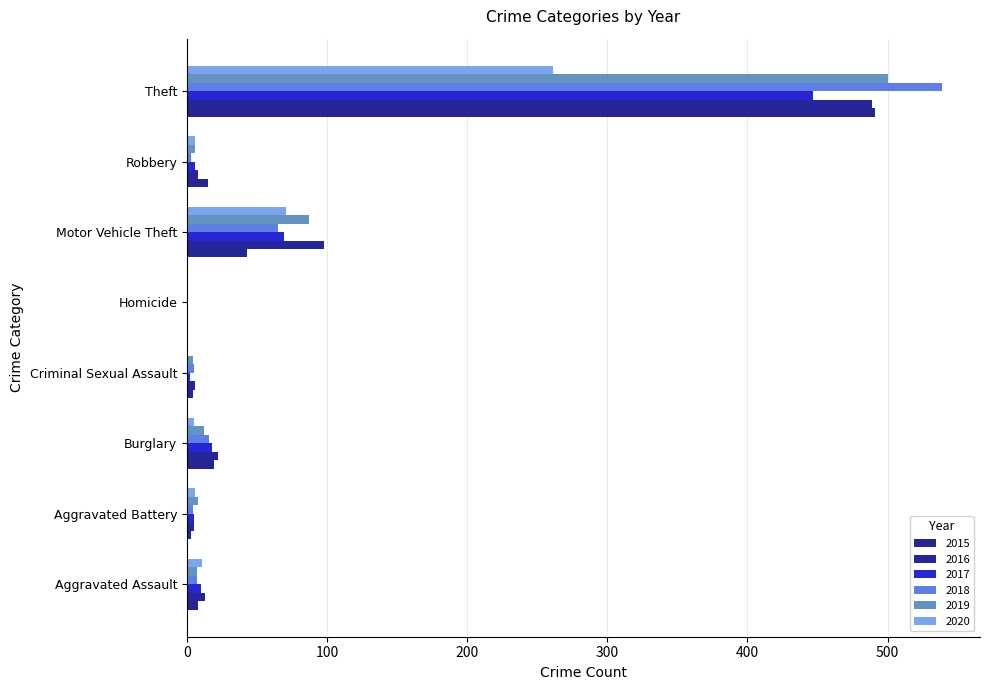

What is the lowest value of the 2017 series?

1